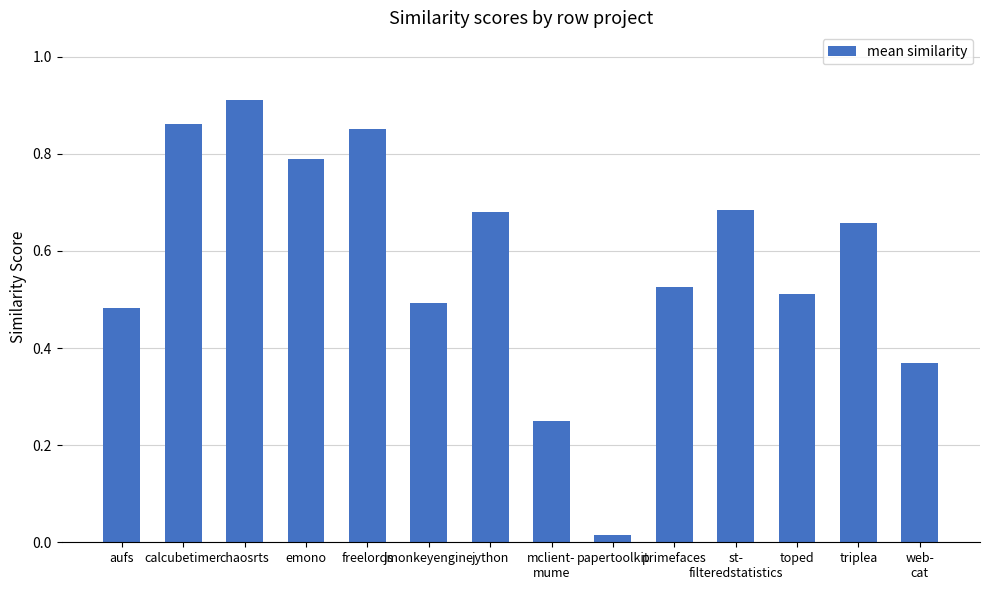

Is it true that the value at toped is 0.1?

False